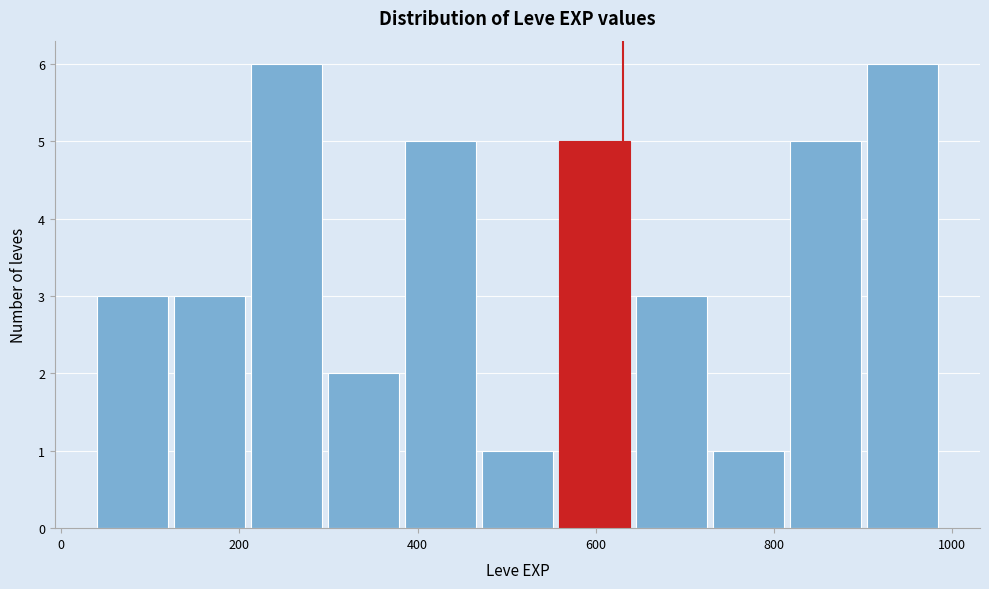

How tall is the bar that spans 120 to 220 on the x-axis? Neither the bar edges nor the heights are printed on the chart, so give them approximately, as read against the axes.

3